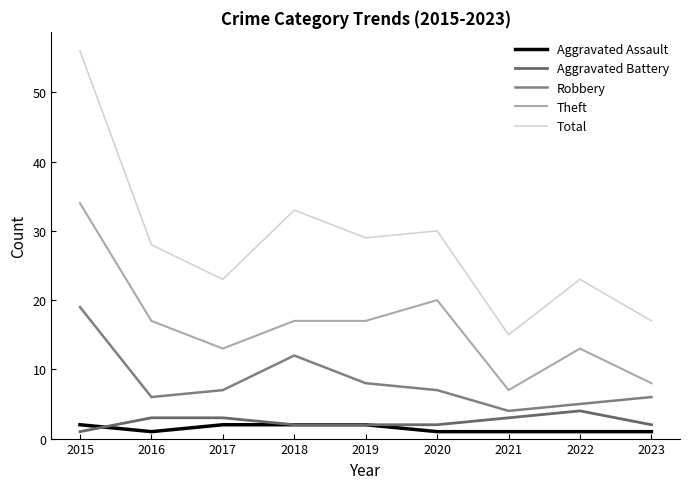

At which label does Total reach its peak?

2015